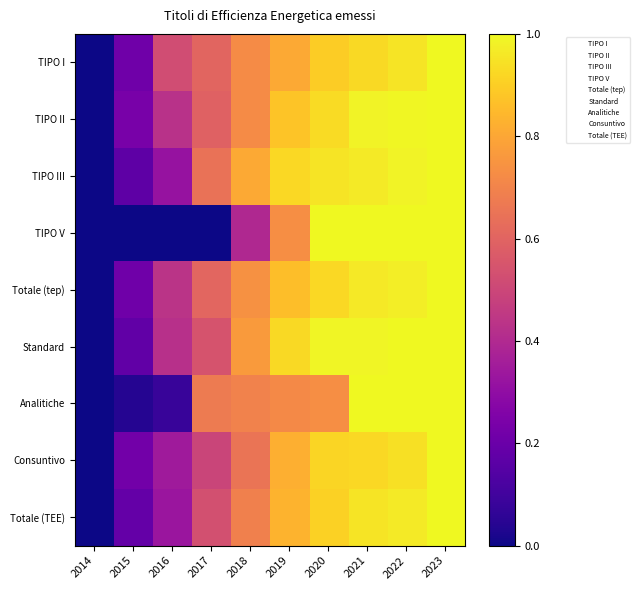

Between 2014 and 2017, which series saw the biggest shift?

Analitiche